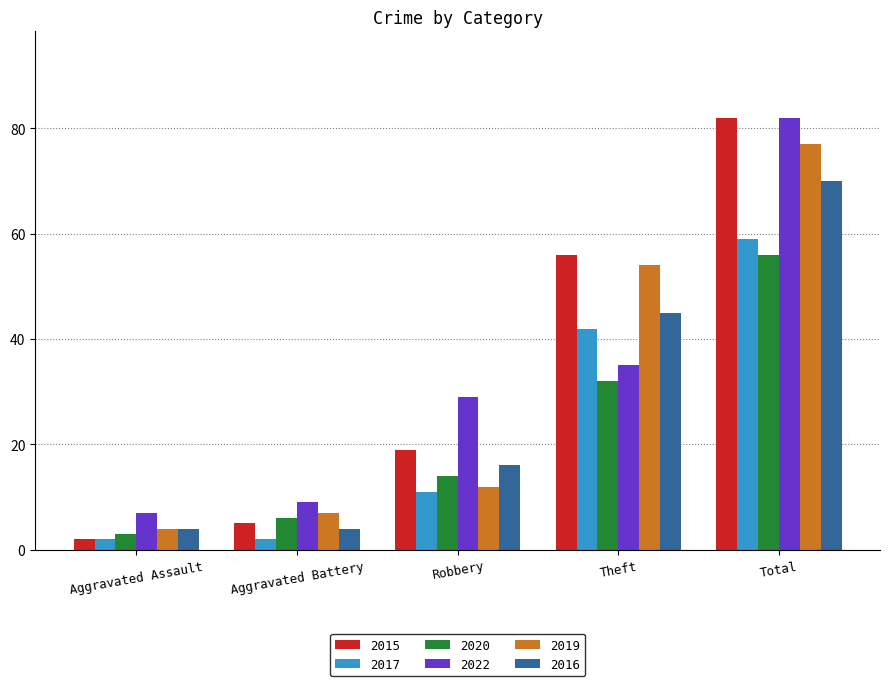

True or false: 2020 has a value of 8 at Robbery.

False